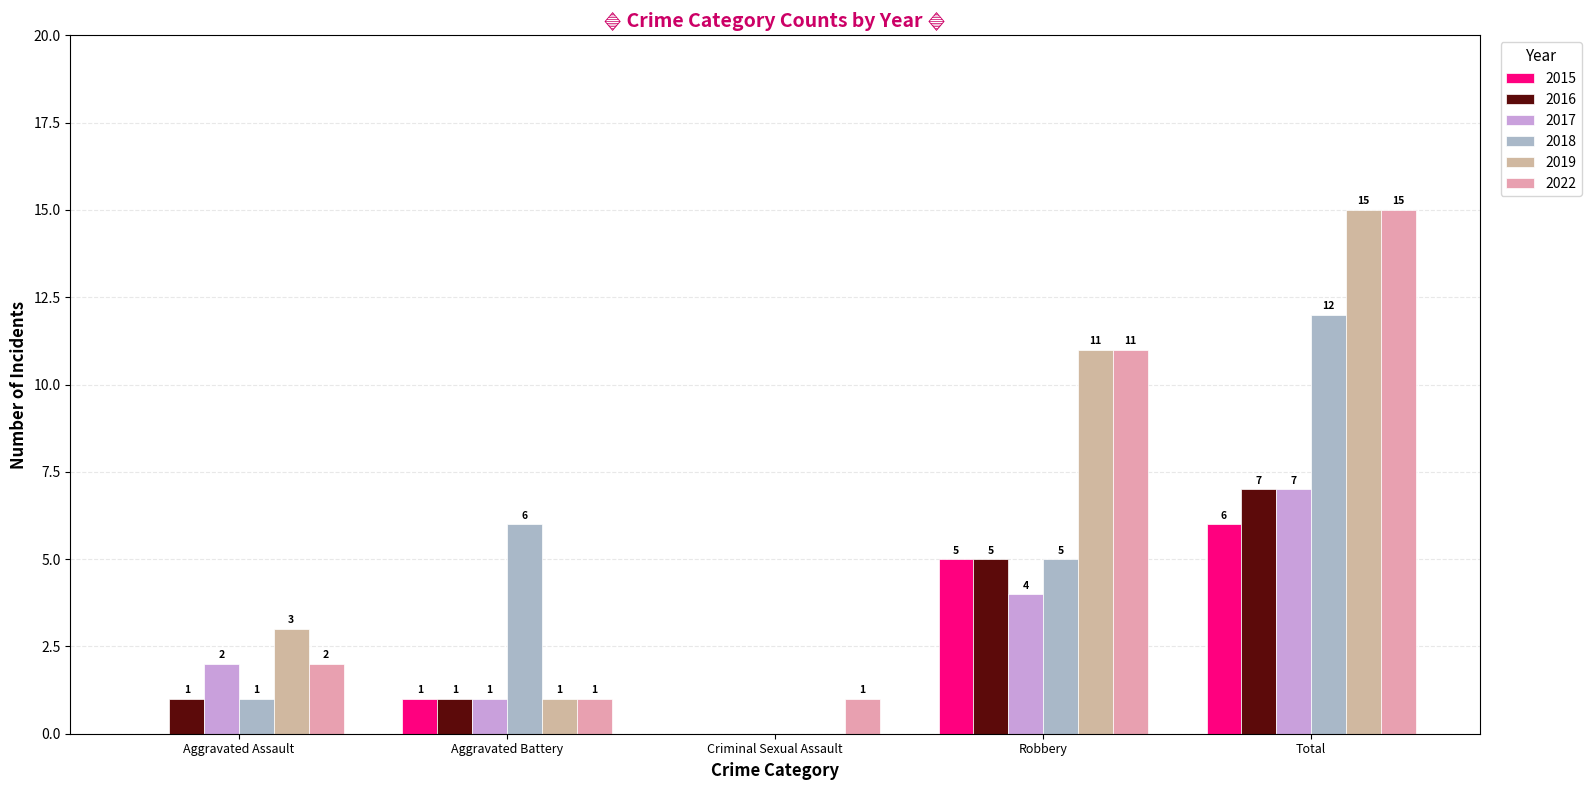

What is the difference between the highest and lowest values at Total?

9